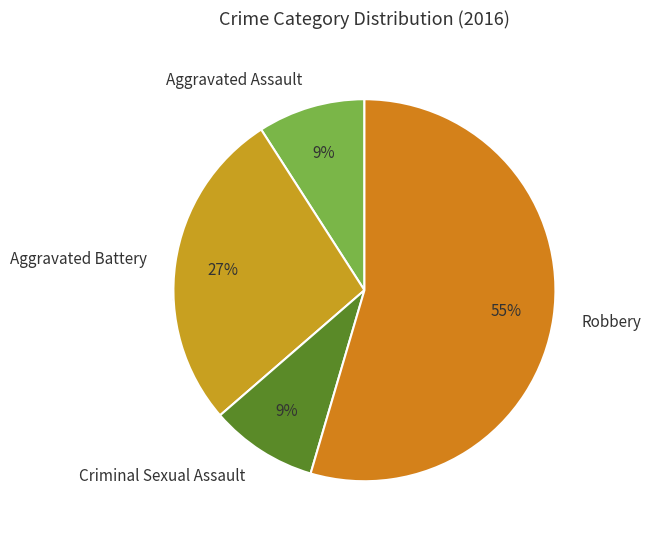

To the nearest percent, what is the difference between the largest and smallest slice percentages?

45%